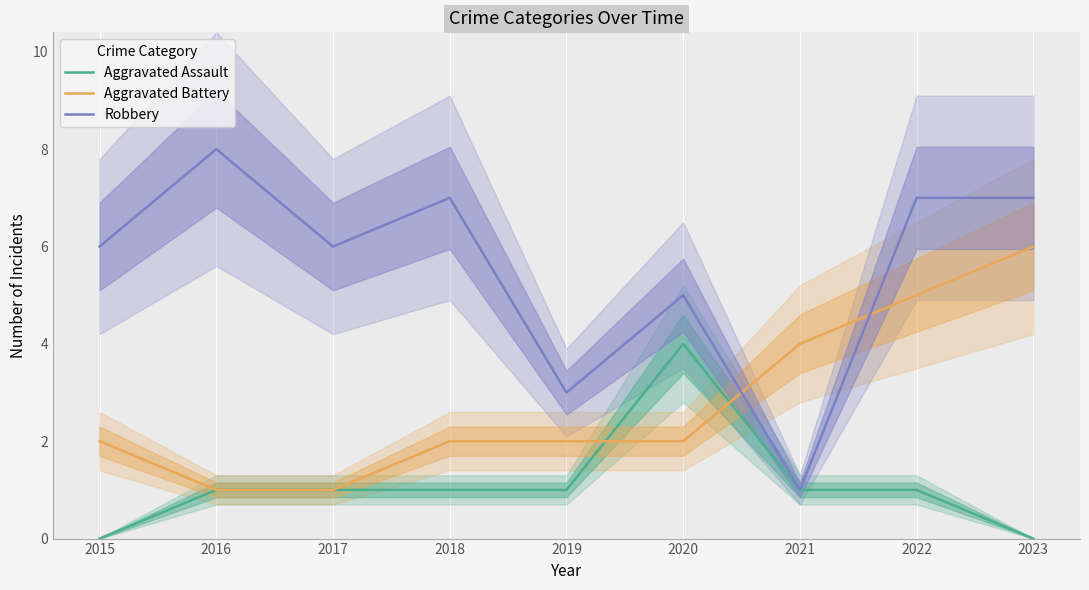

Which label corresponds to the smallest value in the chart?

2015